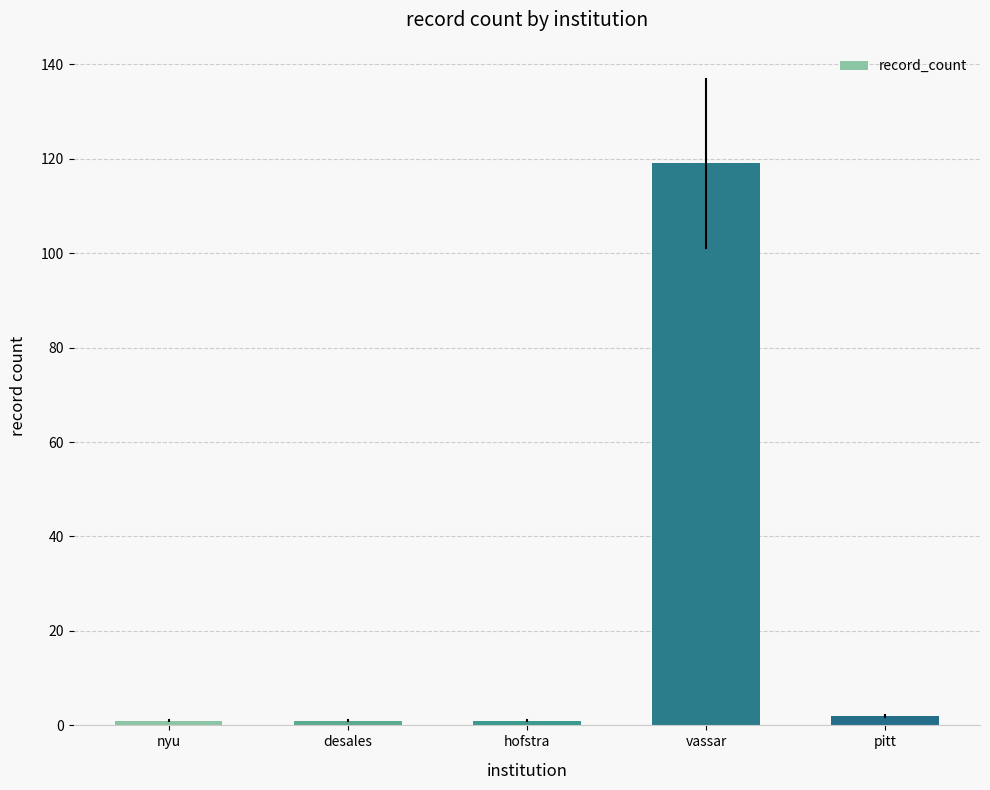

What is the label of the 2nd bar from the left?

desales